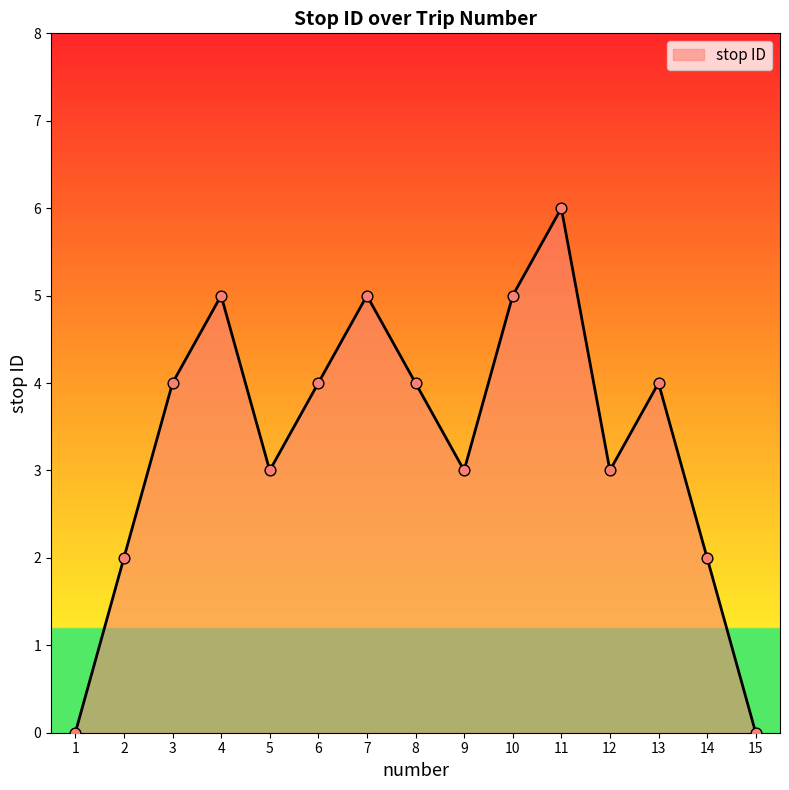

What is the change in value from 7 to 8?

-1